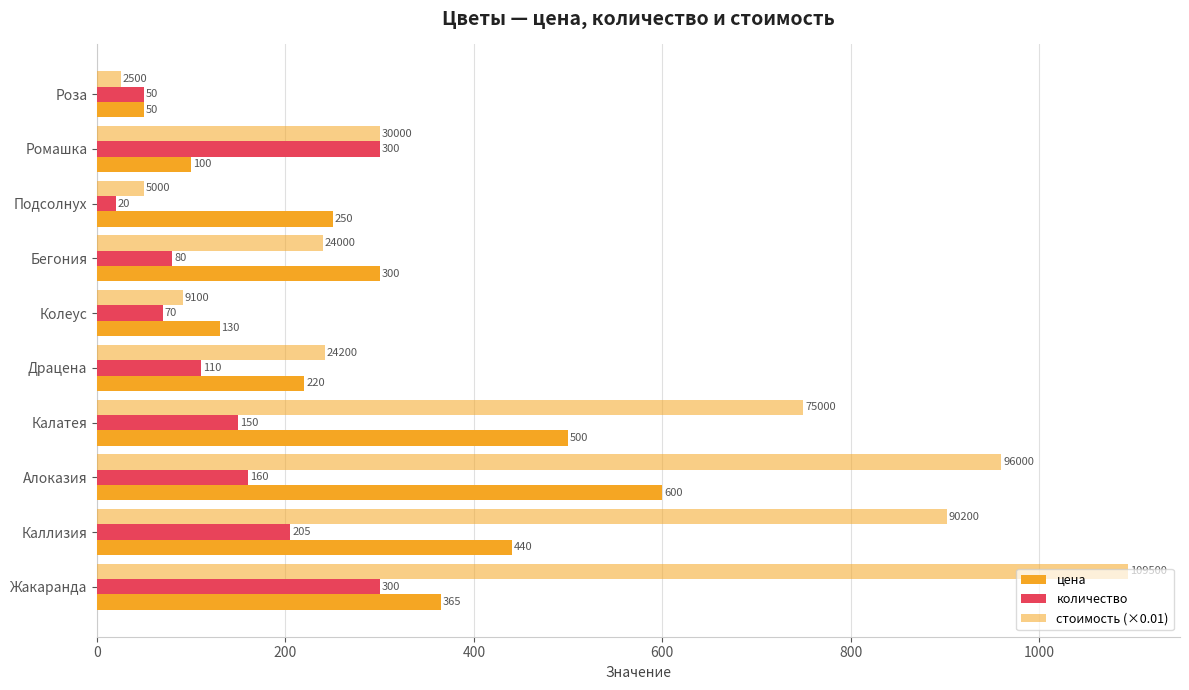

What is the difference between the second highest and minimum values in the количество series?

280